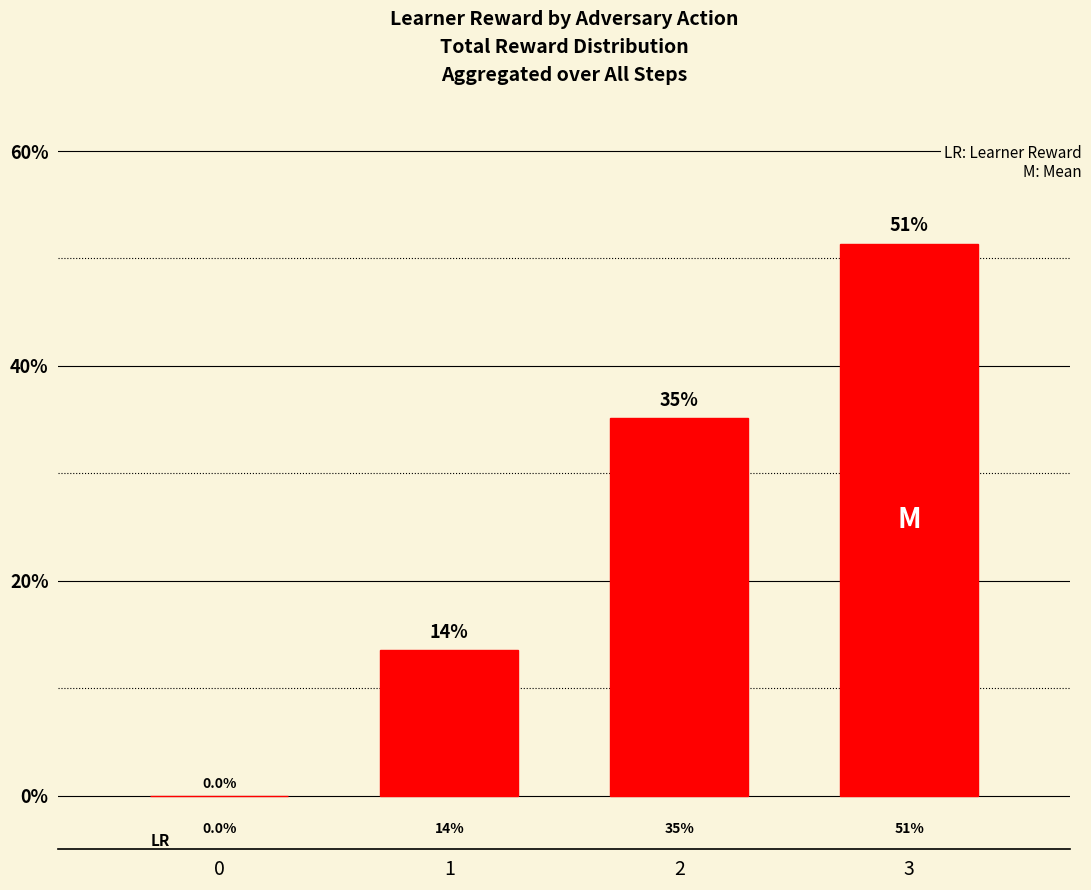

Is it true that the value at 0 is -35.6?

False